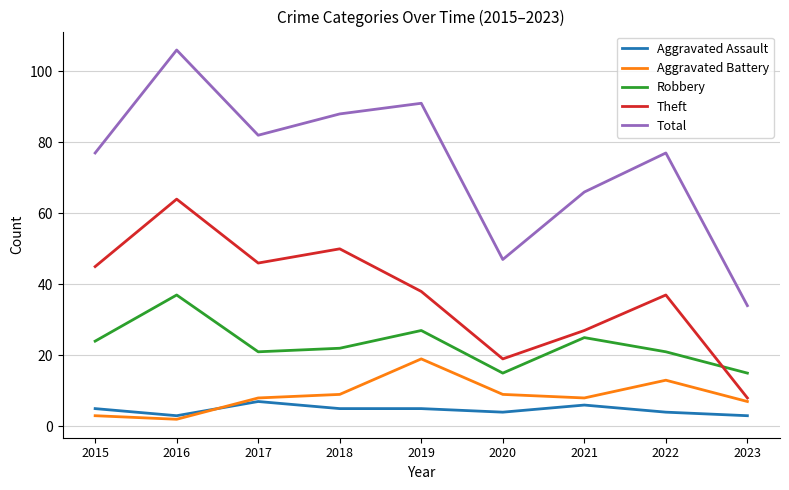

Rank the series by their maximum value, from lowest to highest.

Aggravated Assault, Aggravated Battery, Robbery, Theft, Total